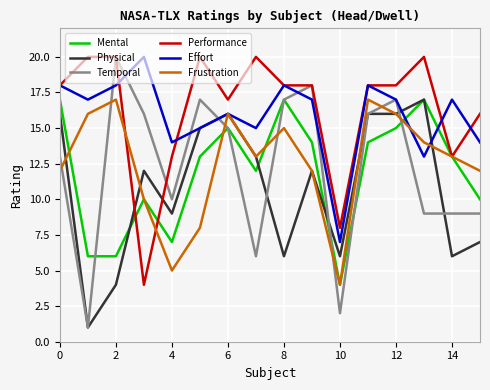

What is the minimum value for Frustration?

4